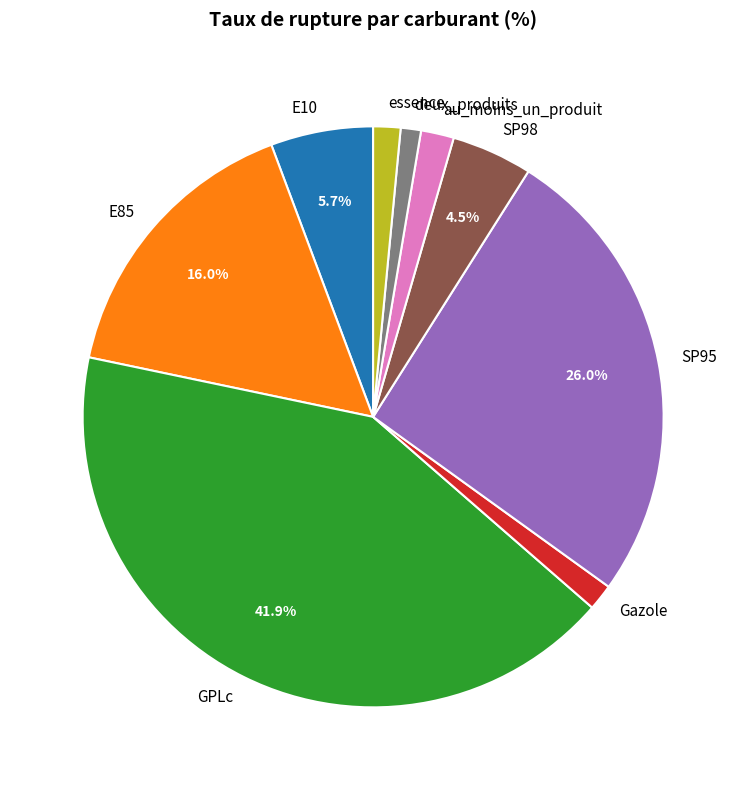

Which category has the biggest portion of the pie?

GPLc